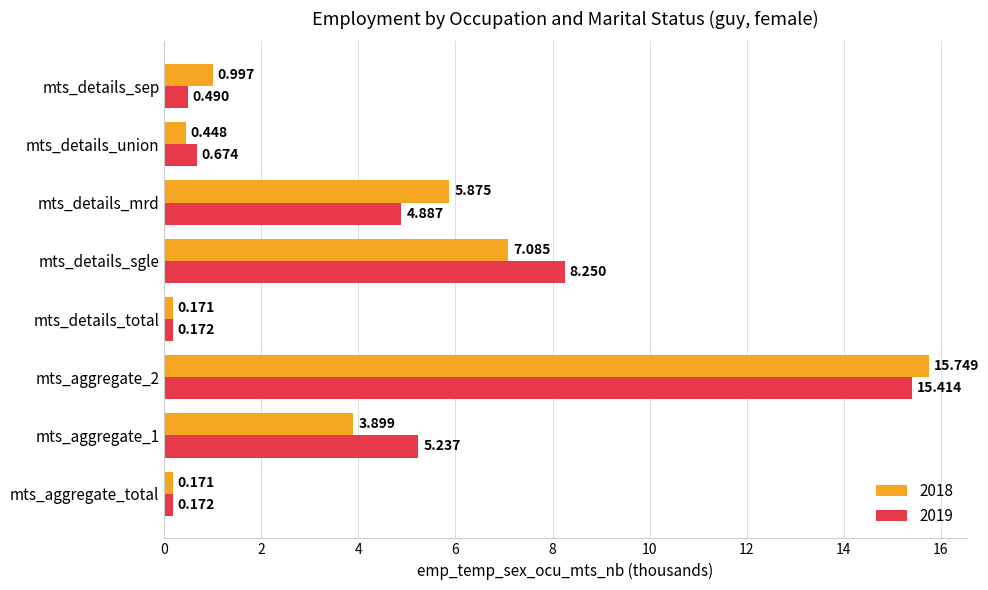

At which label is 2018 closest to 7?

mts_details_sgle